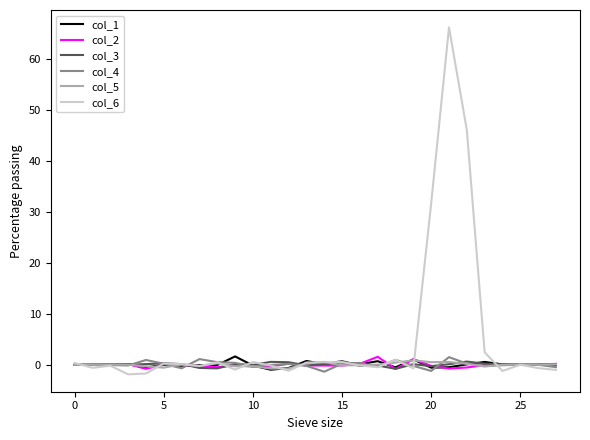

What is the greatest value displayed?

66.3